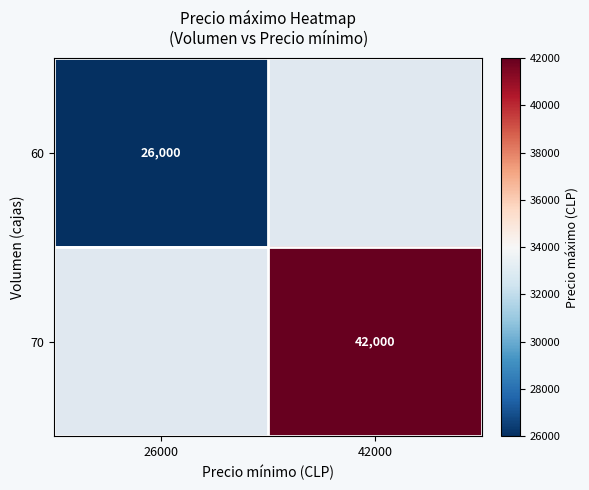

Is it true that 60 equals 45039.1 at 26000?

False